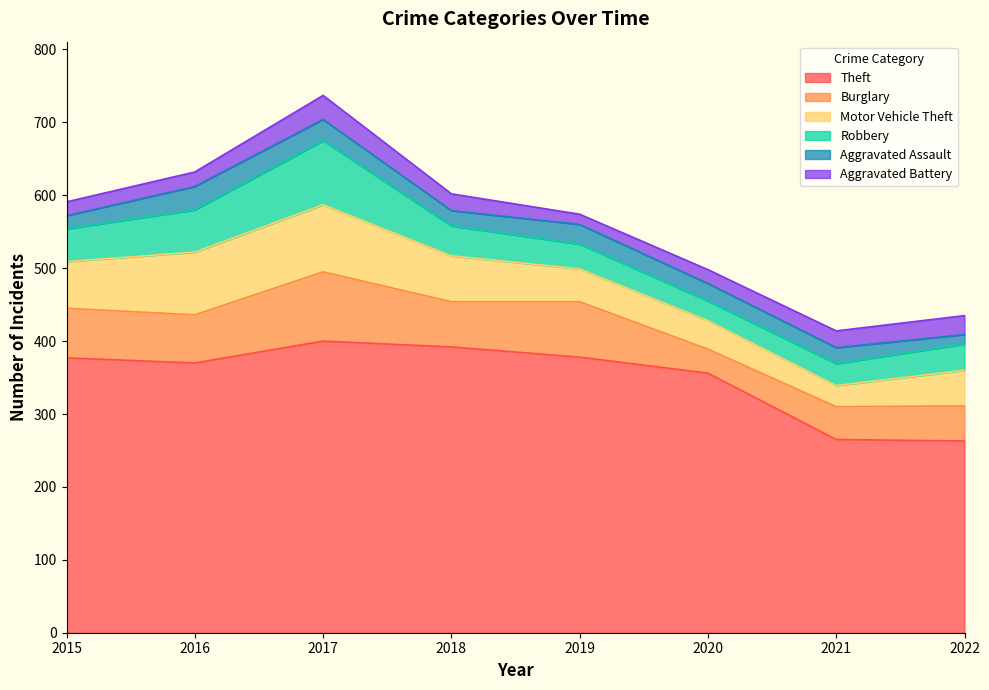

At which category is the sum across all series the highest?

2017